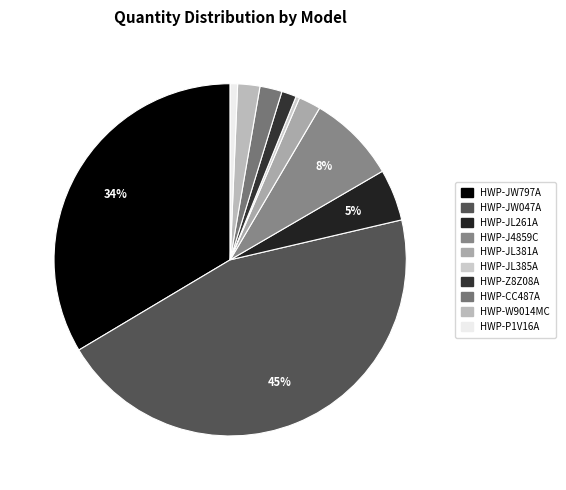

Rank the categories by value from lowest to highest.

HWP-JL385A, HWP-P1V16A, HWP-Z8Z08A, HWP-JL381A, HWP-CC487A, HWP-W9014MC, HWP-JL261A, HWP-J4859C, HWP-JW797A, HWP-JW047A